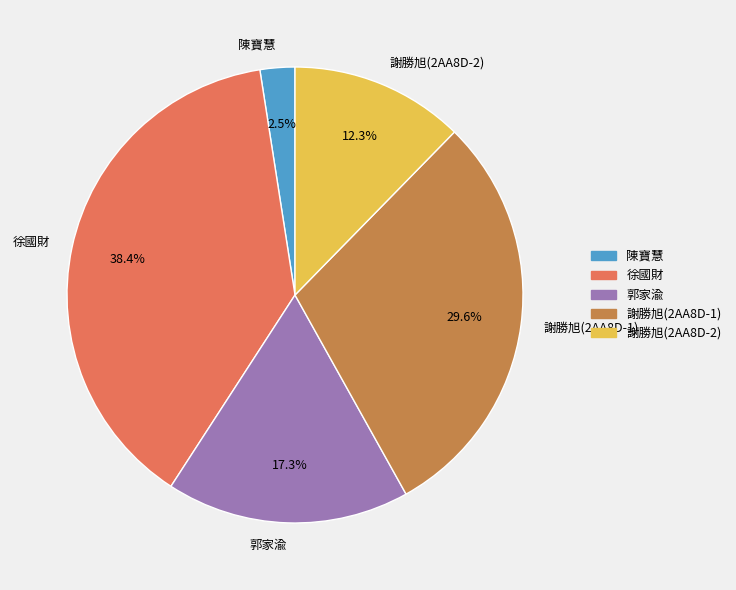

To the nearest percent, what is the difference between the largest and smallest slice percentages?

36%